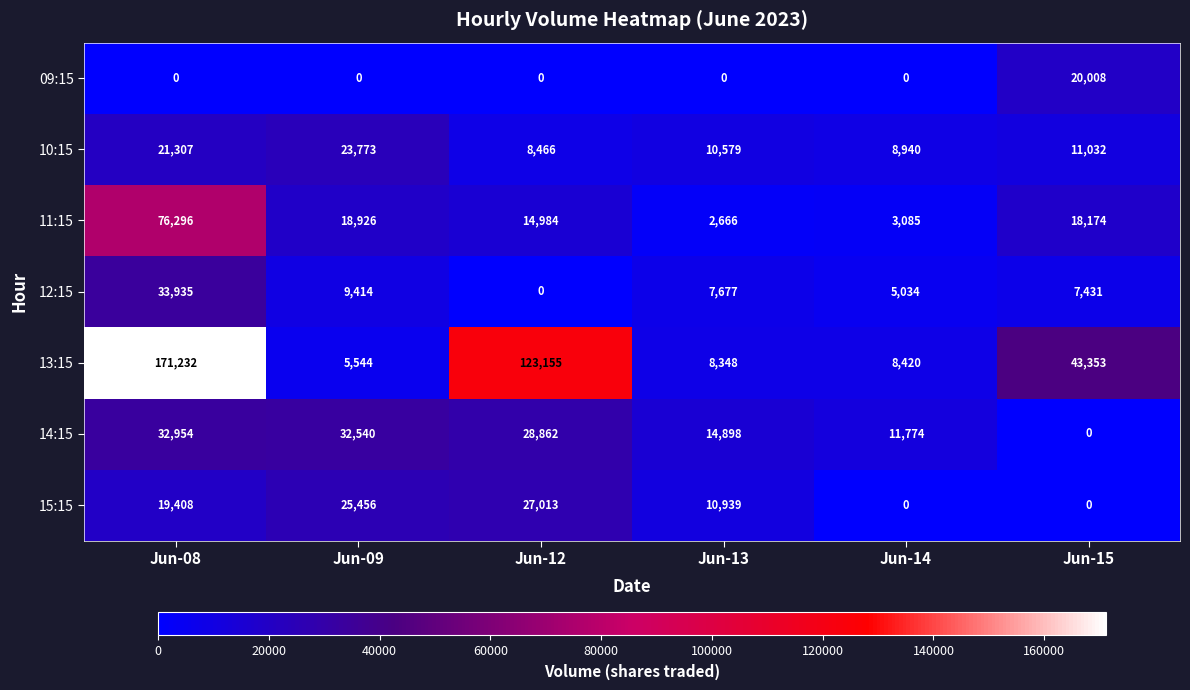

At Jun-13, list the series in order from smallest to largest.

09:15, 11:15, 12:15, 13:15, 10:15, 15:15, 14:15